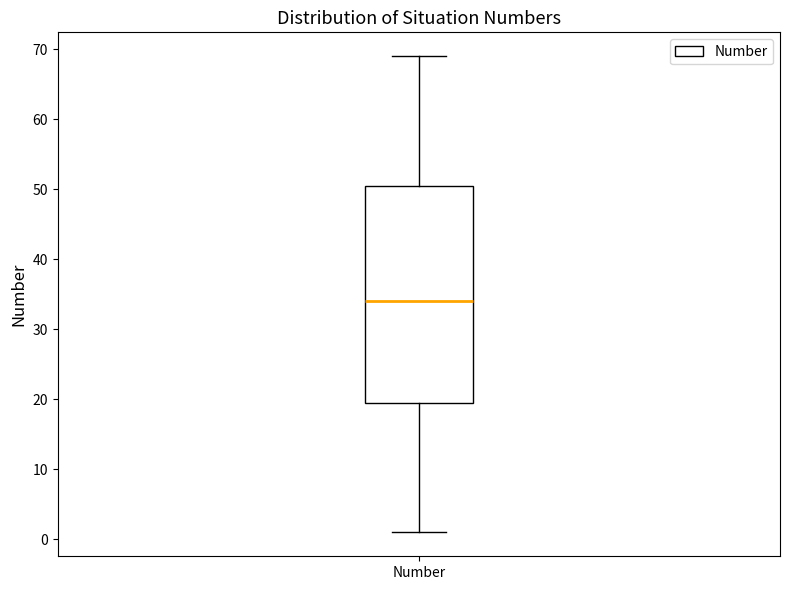

Where does the median line of the box for Number sit on the y-axis? The values are not printed on the chart, so give them approximately, as read against the axis.

34